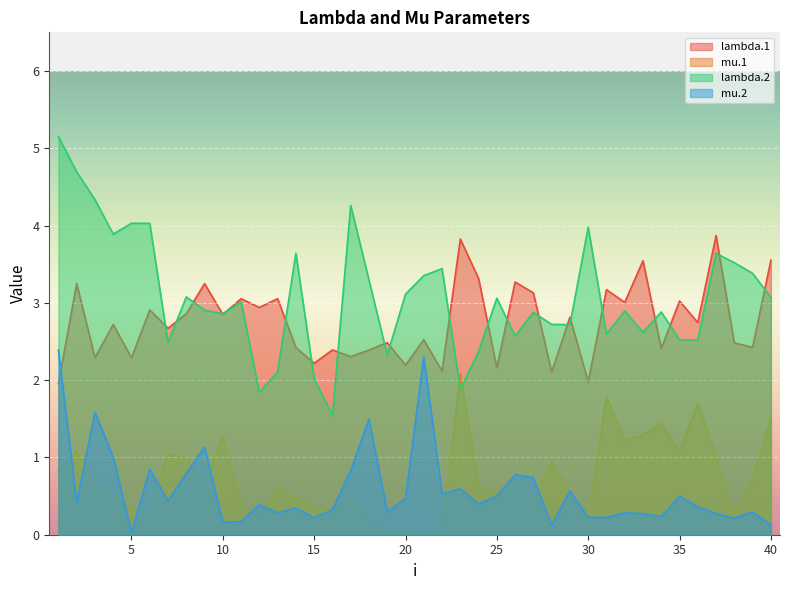

What is the sum of all mu.1 values?

28.9